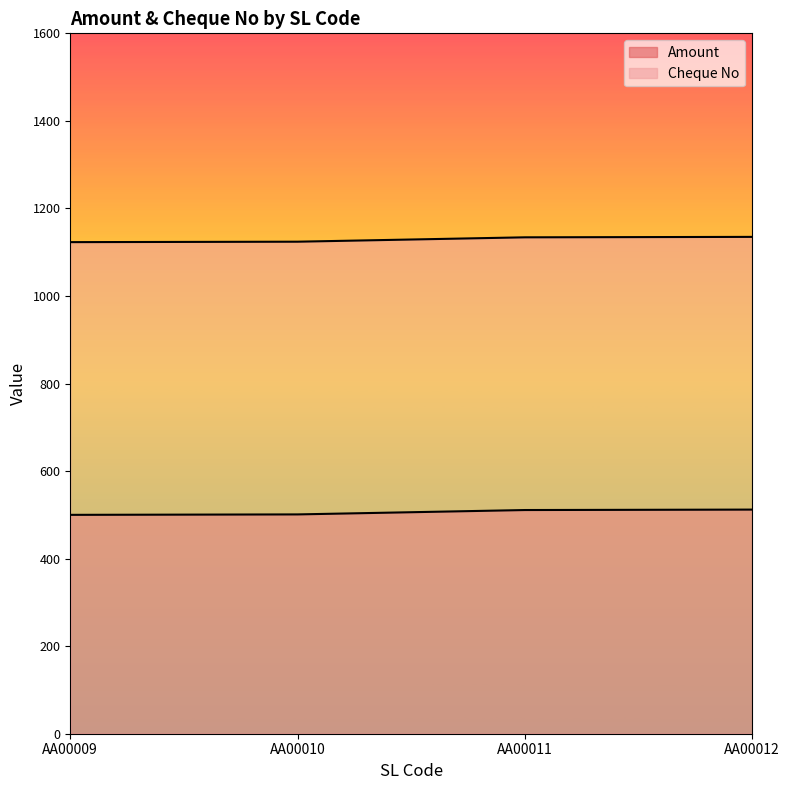

What is the difference between the maximum and second lowest values in the Cheque No series?

11